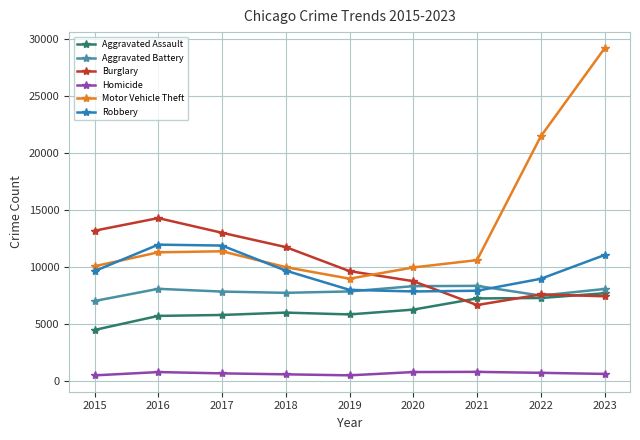

How many interior local valleys does the Burglary series have?

1